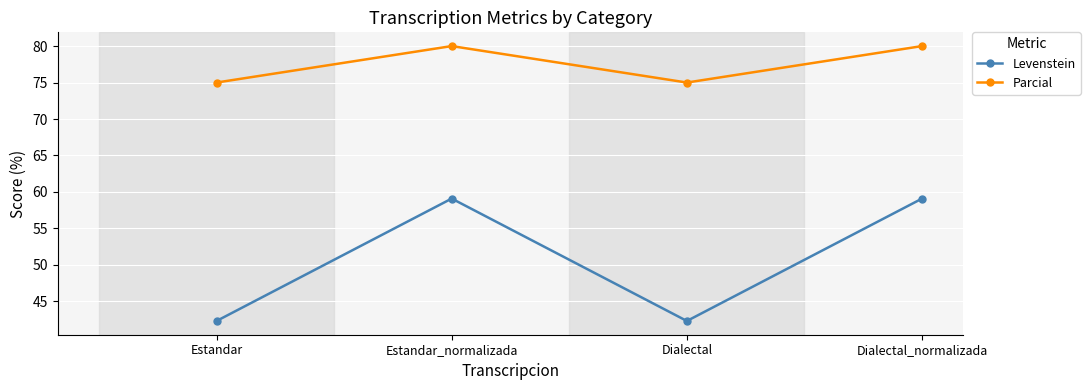

Where is the first local maximum for Levenstein?

Estandar_normalizada